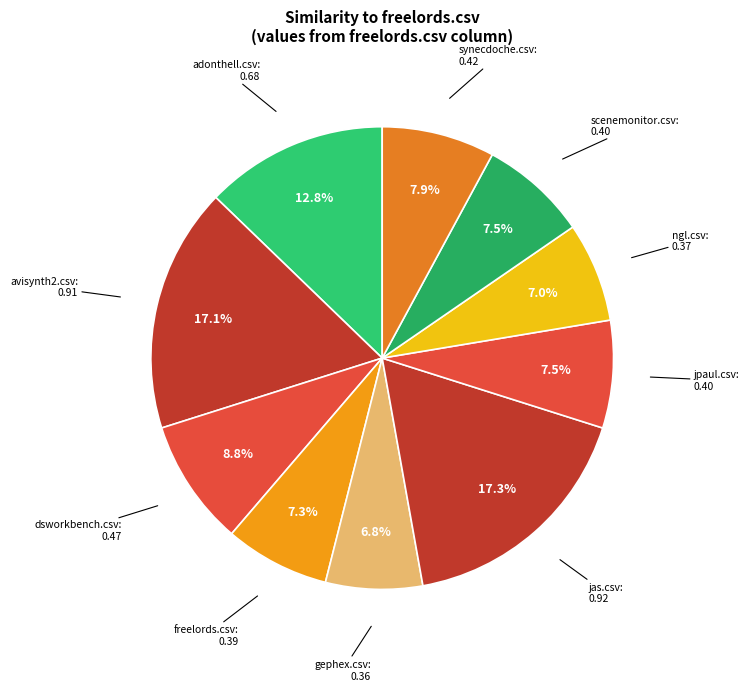

How many segments does this pie chart have?

10